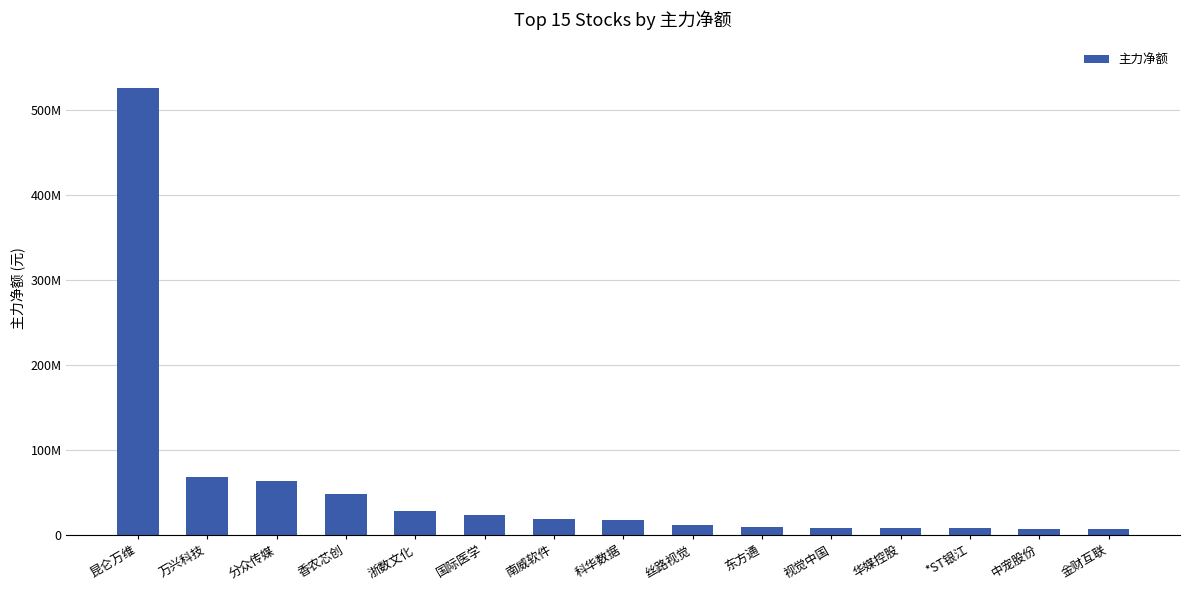

What is the change in value from *ST银江 to 金财互联?

-1248087